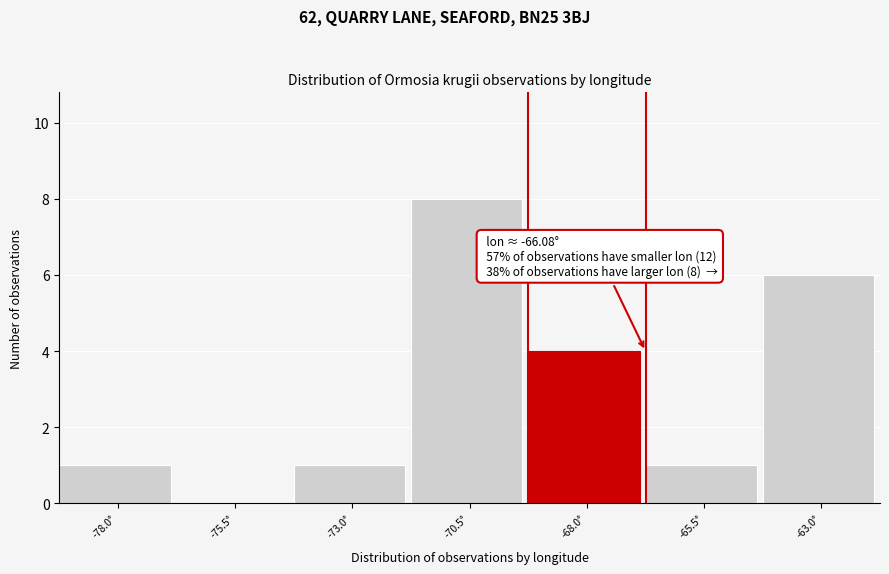

Reading left to right, extract all data points from this chart.

-78.0°=1	-75.5°=0	-73.0°=1	-70.5°=8	-68.0°=4	-65.5°=1	-63.0°=6